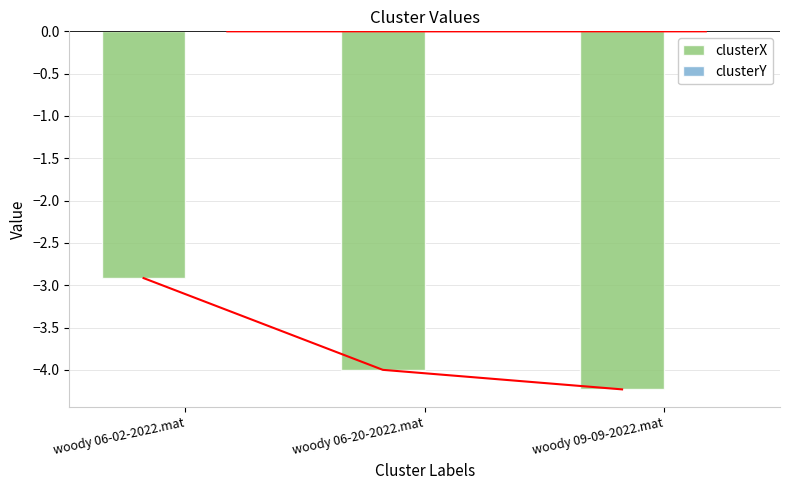

At which label does clusterX reach its minimum?

woody 09-09-2022.mat